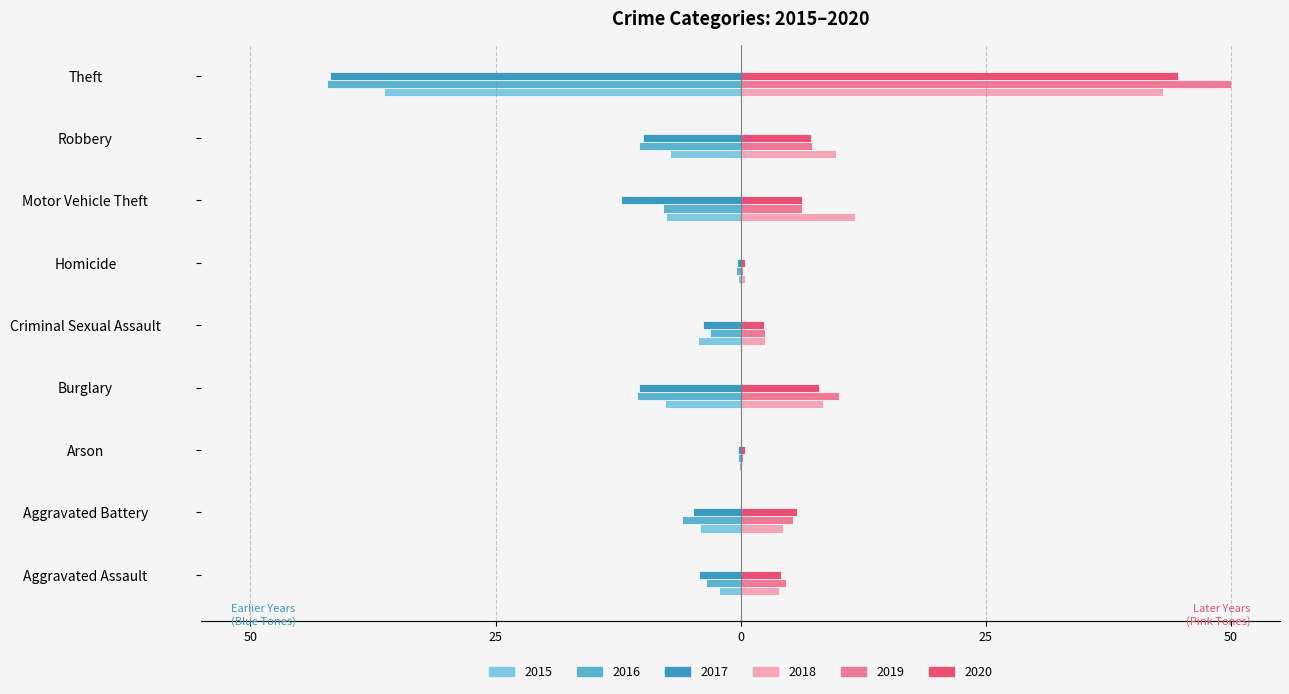

What are all the series names shown in the legend?

2015, 2016, 2017, 2018, 2019, 2020